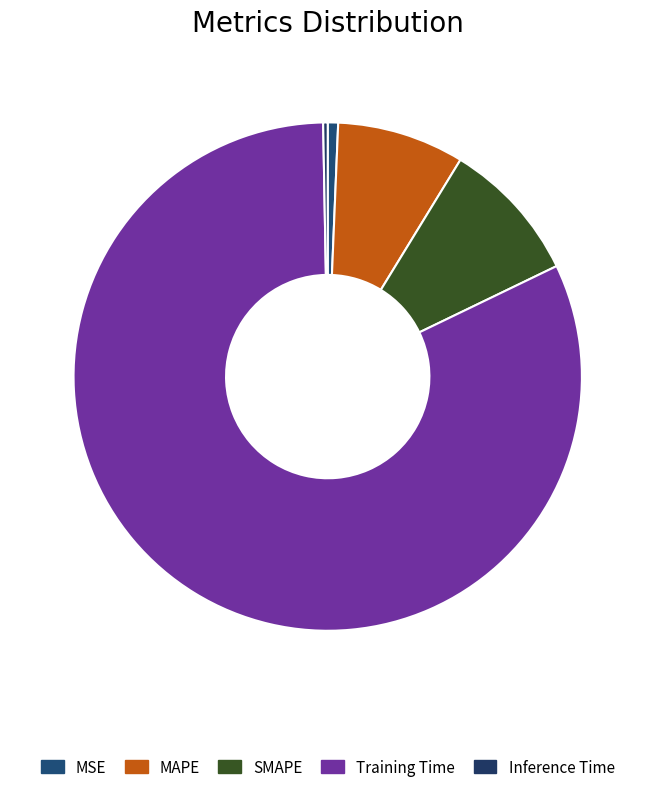

Is the sum of MAPE and MSE greater than half?

No